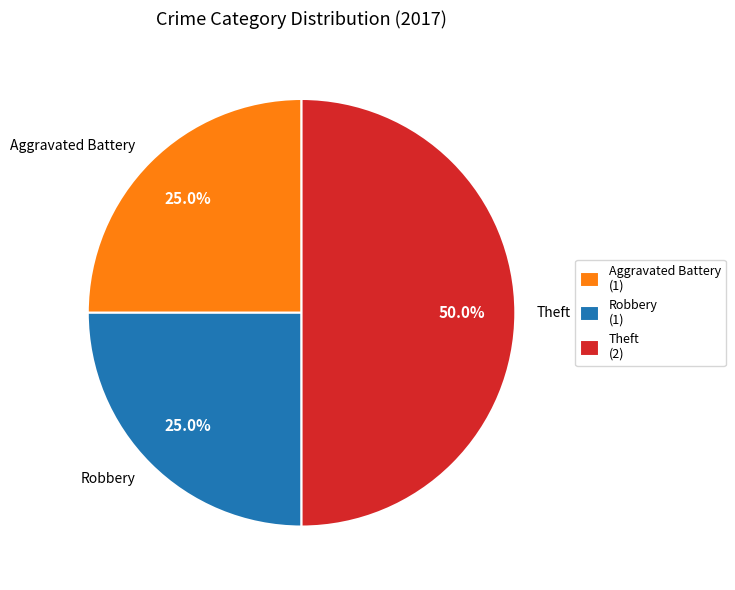

Combined, what portion of the pie is Robbery and Theft?

75.0%